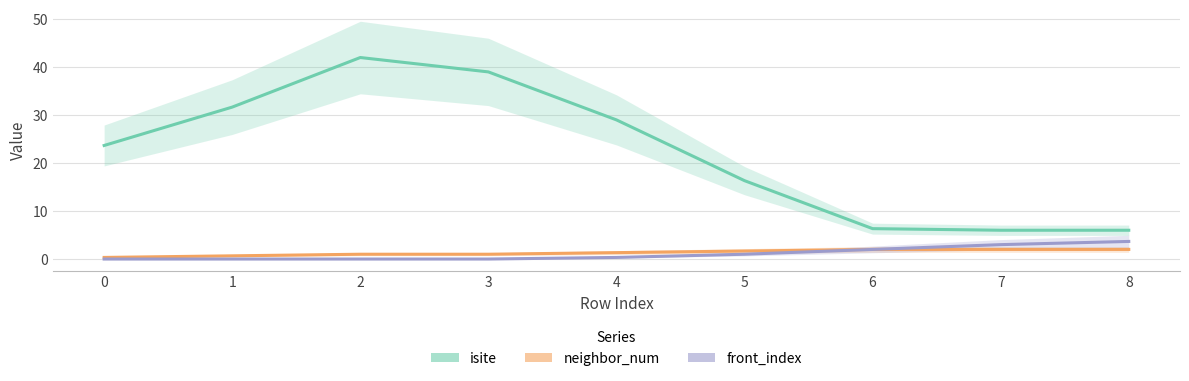

At which label does isite reach its minimum?

7